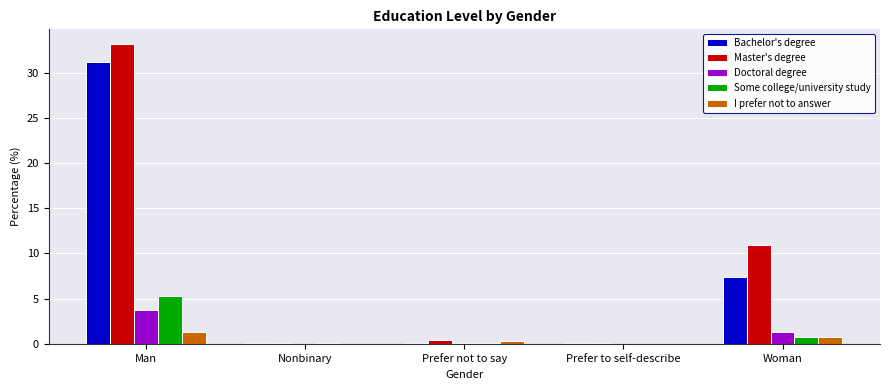

At which category is the sum across all series the highest?

Man